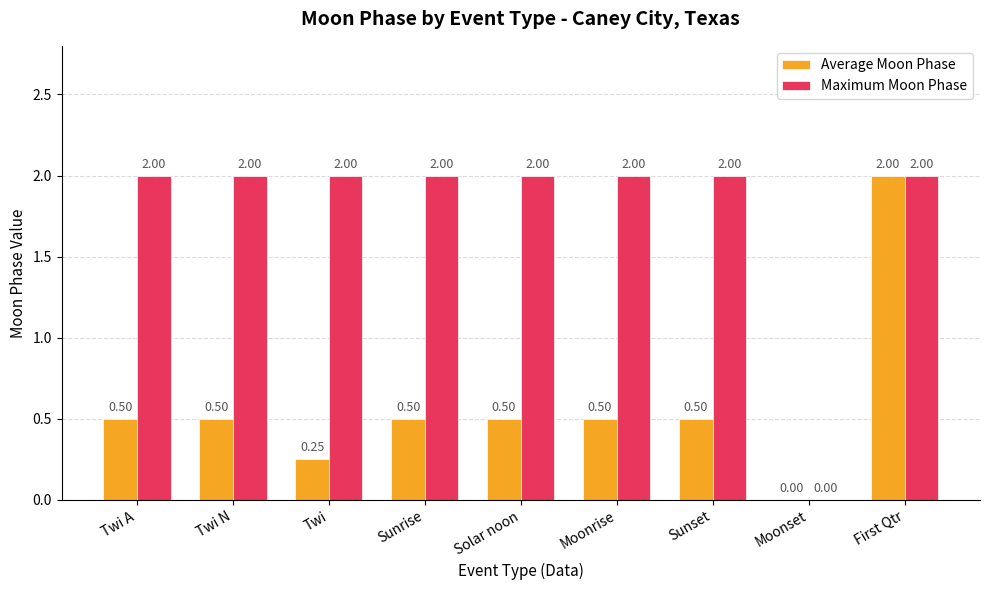

What is the sum of all Maximum Moon Phase values?

16.0